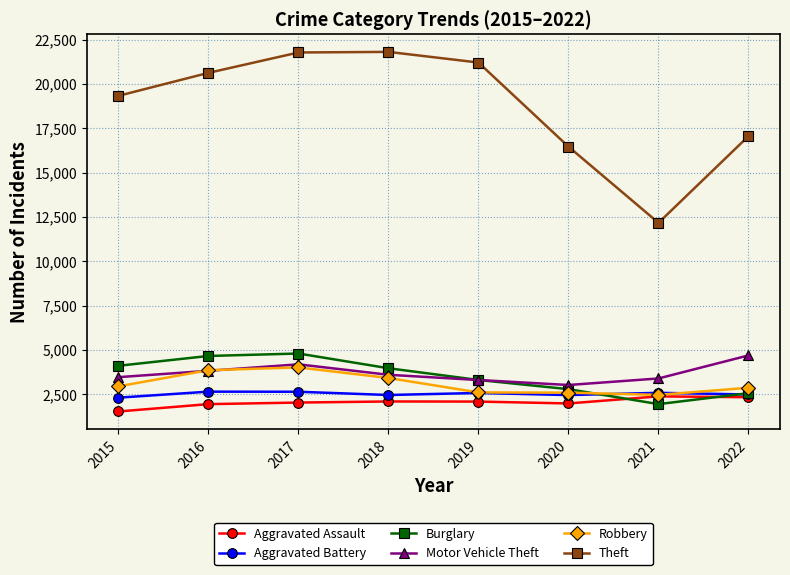

Which series has the largest total across all categories?

Theft